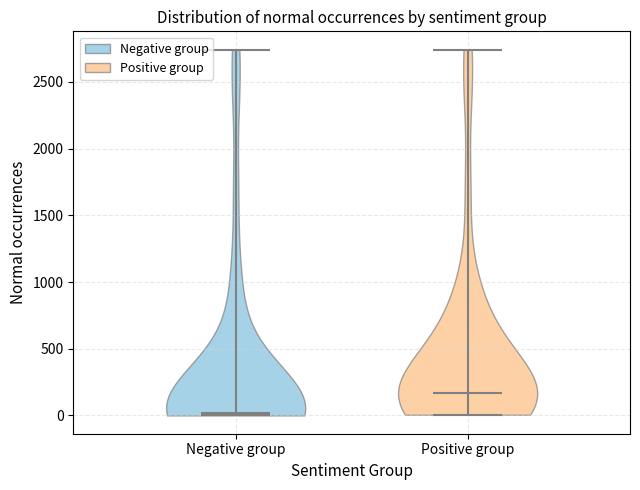

Reading left to right, read every violin against the y-axis: where its median line is, and the lowest and highest points it reaches. The values are not printed on the chart, so give them approximately, as read against the axis.

Negative group: median line 0, lowest point 0, highest point 2750
Positive group: median line 150, lowest point 0, highest point 2750